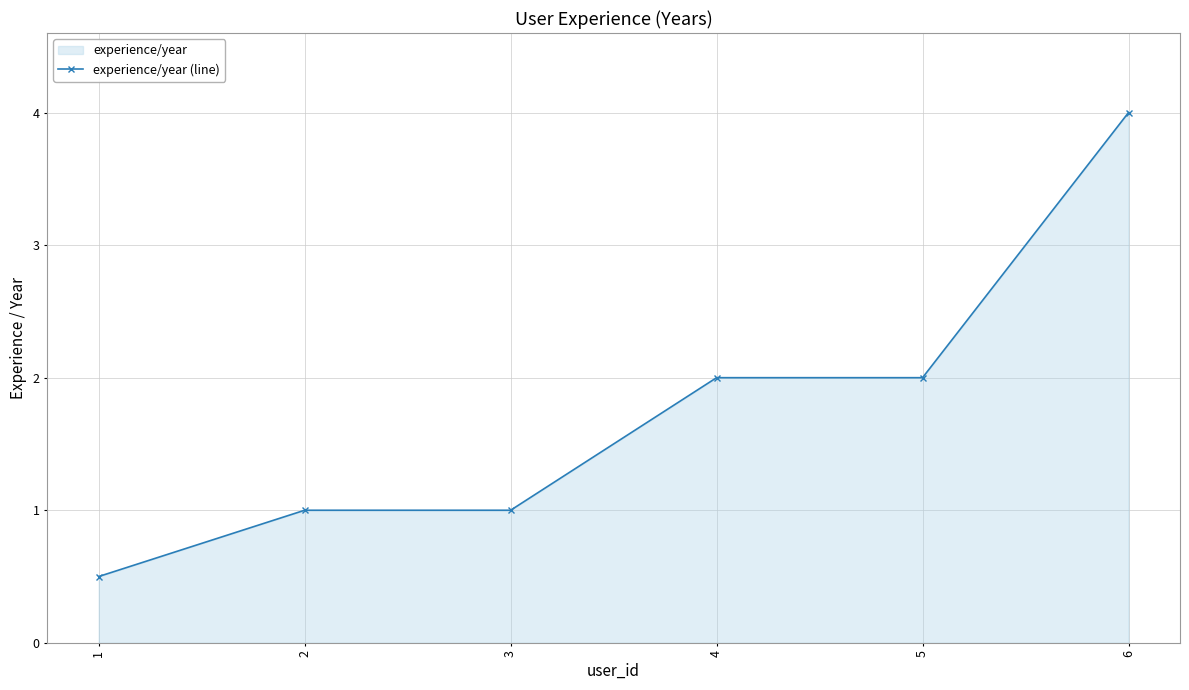

What is the value of the 1st point from the left?

0.5